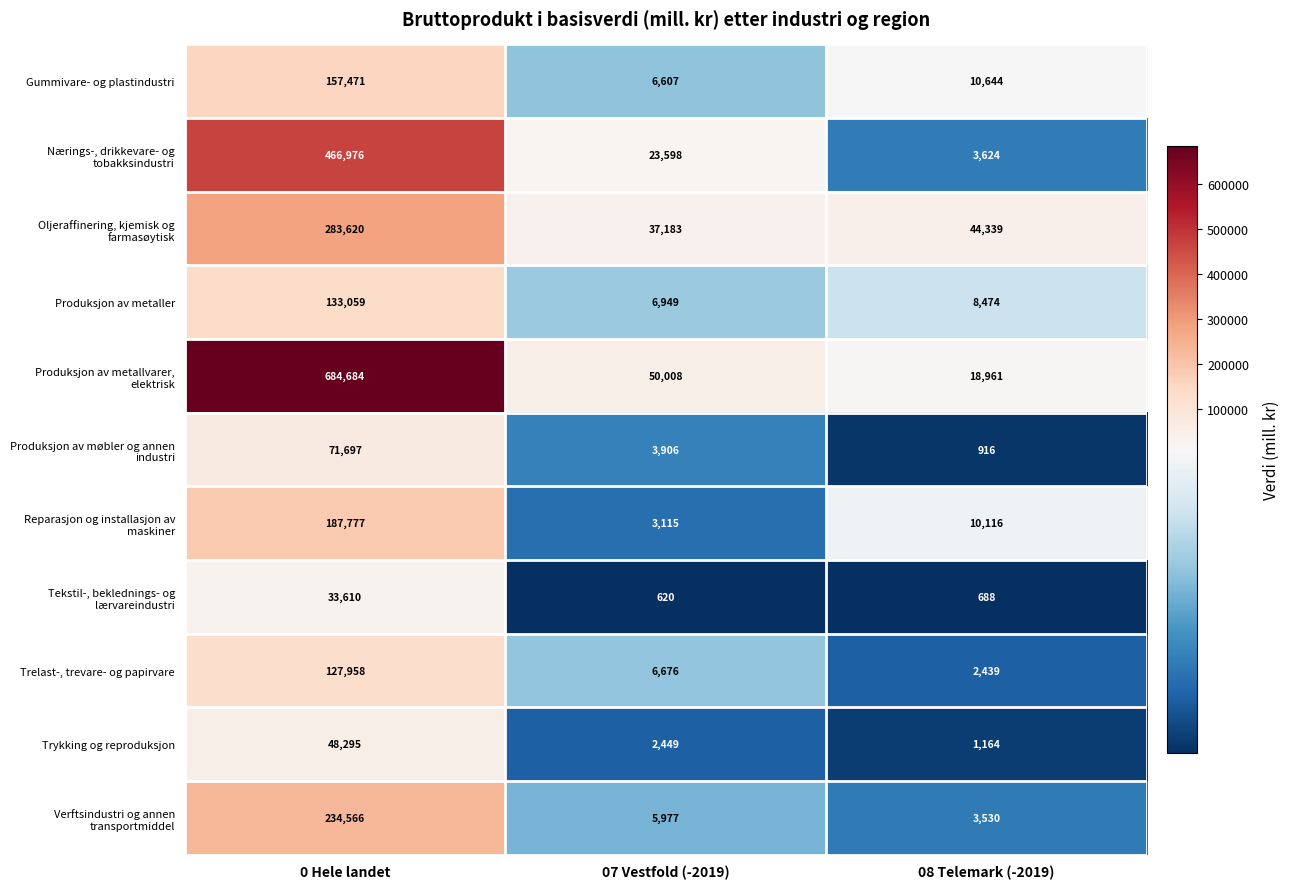

At which category does the chart reach its peak across all series?

0 Hele landet